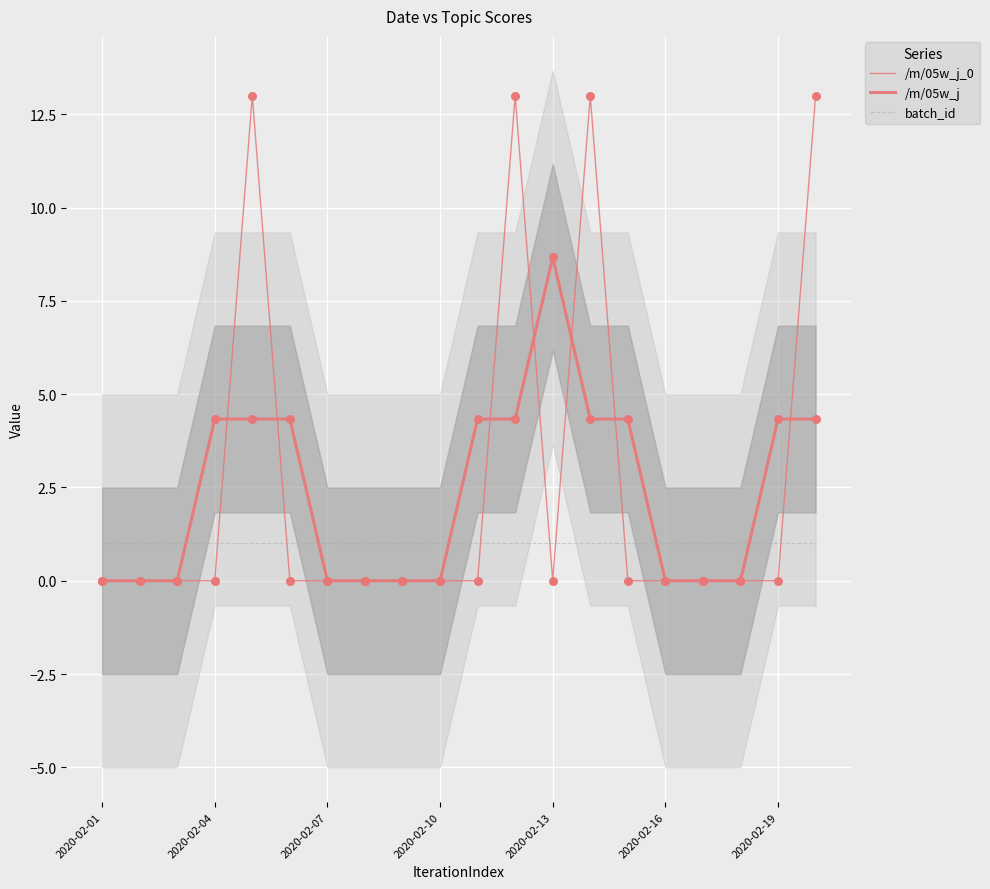

What is the total value across all series at 13?

18.3